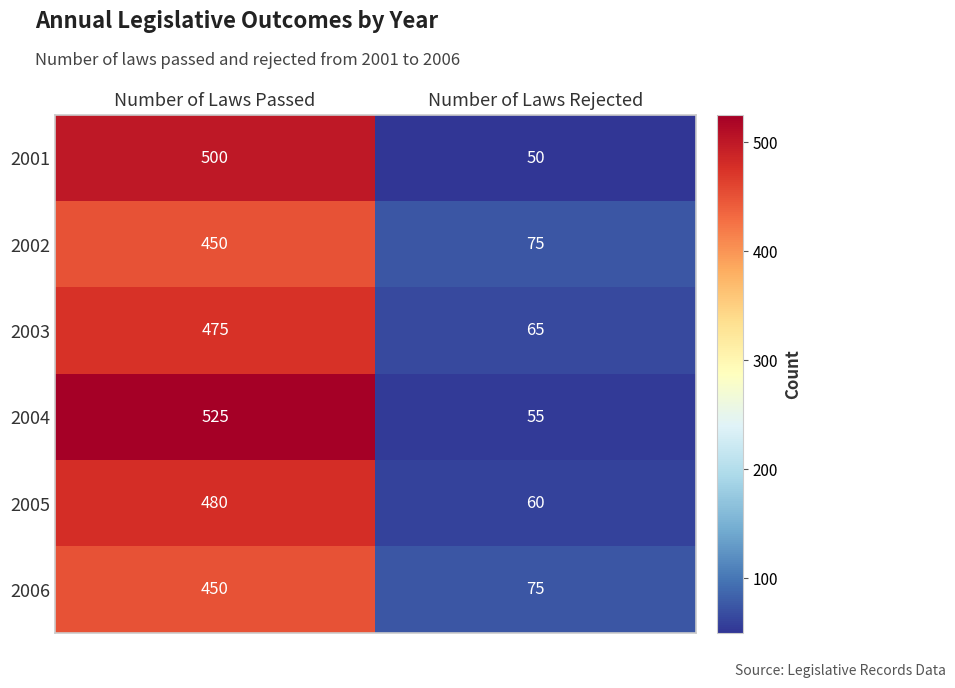

What is the difference between the highest and lowest values at Number of Laws Rejected?

25